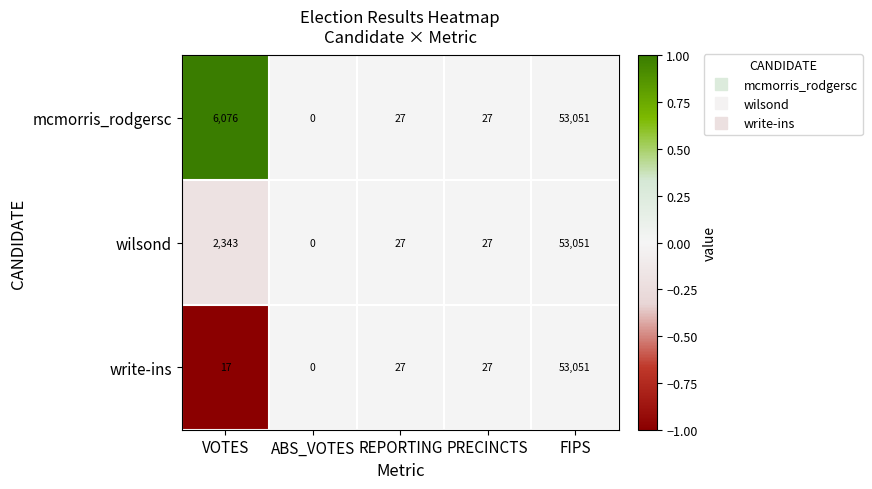

Reading left to right, extract all data points from this chart.

mcmorris_rodgersc: 6076	0	27	27	53051
wilsond: 2343	0	27	27	53051
write-ins: 17	0	27	27	53051